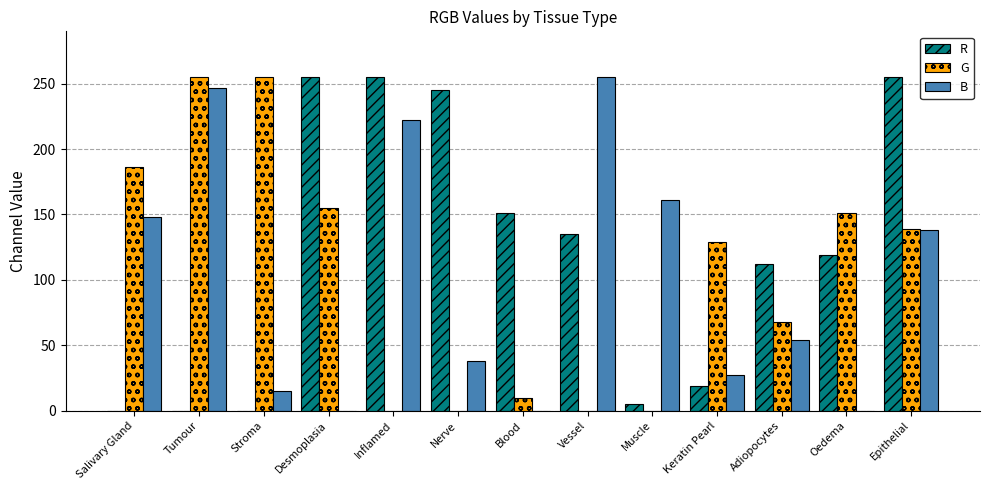

Does the chart contain stacked bars?

No